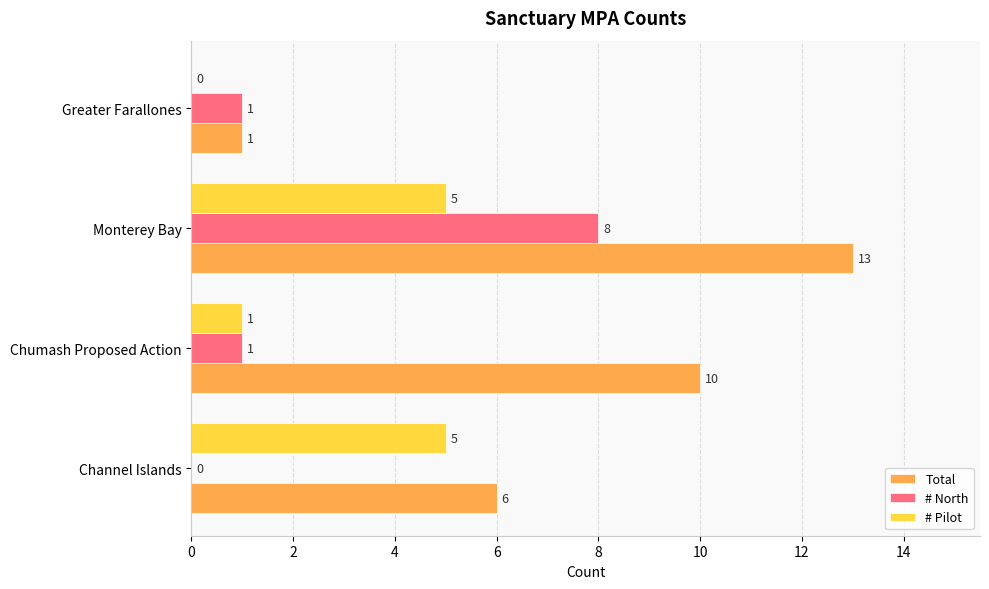

What is the sum of the Total values at Monterey Bay and Channel Islands?

19